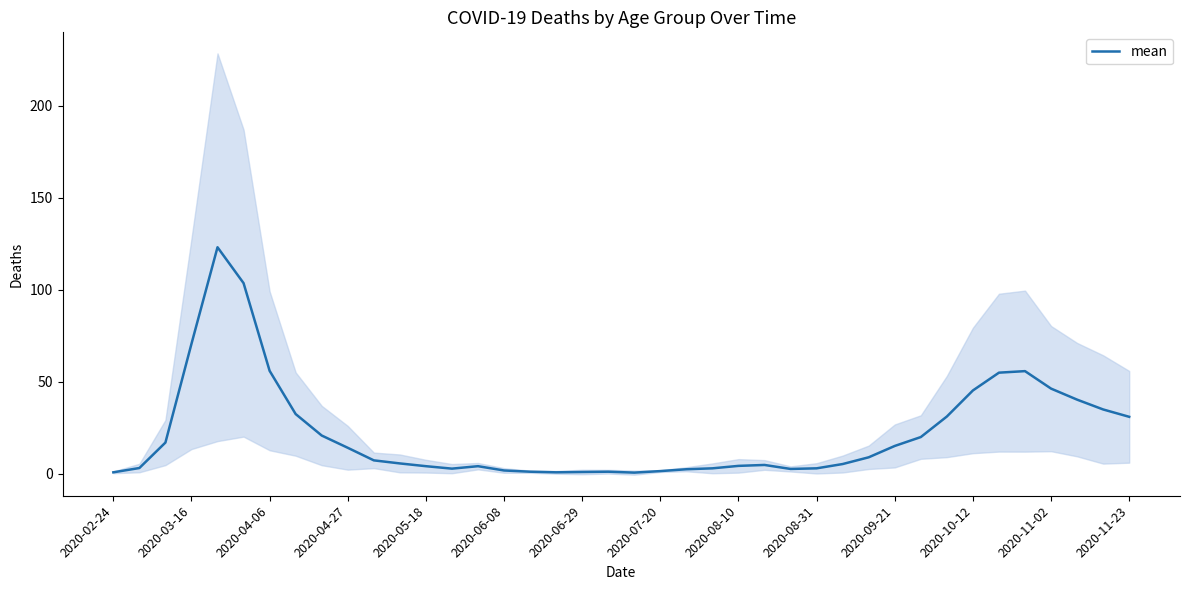

How many points are lower than both their immediate neighbors (excluding endpoints)?

4